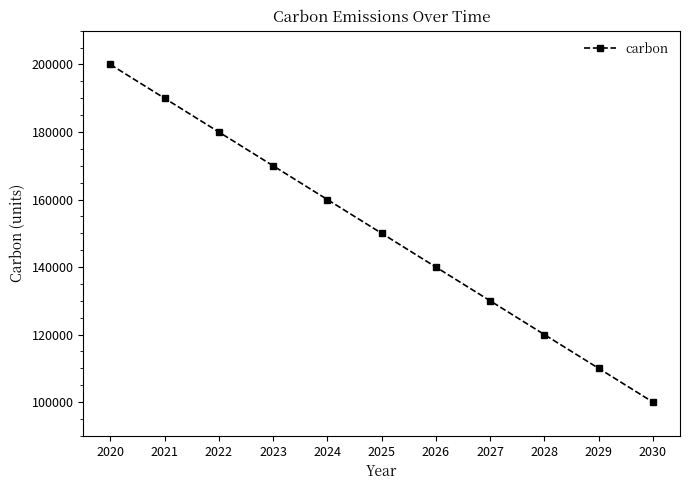

Reading left to right, what are all the values shown in this chart?

2020=200000	2021=190000	2022=180000	2023=170000	2024=160000	2025=150000	2026=140000	2027=130000	2028=120000	2029=110000	2030=100000